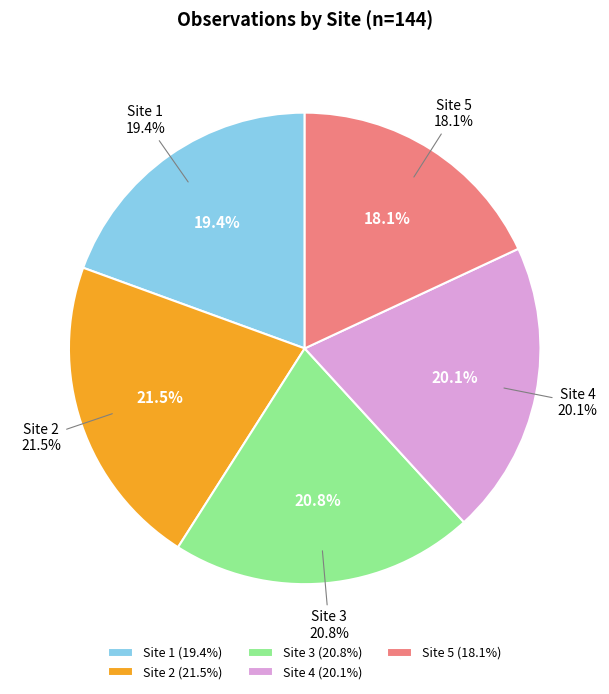

What percentage do Site 4 and Site 1 together represent?

39.6%